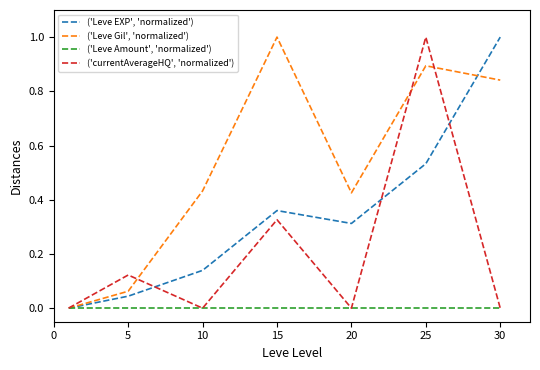

Which series has the largest total across all categories?

('Leve Gil', 'normalized')